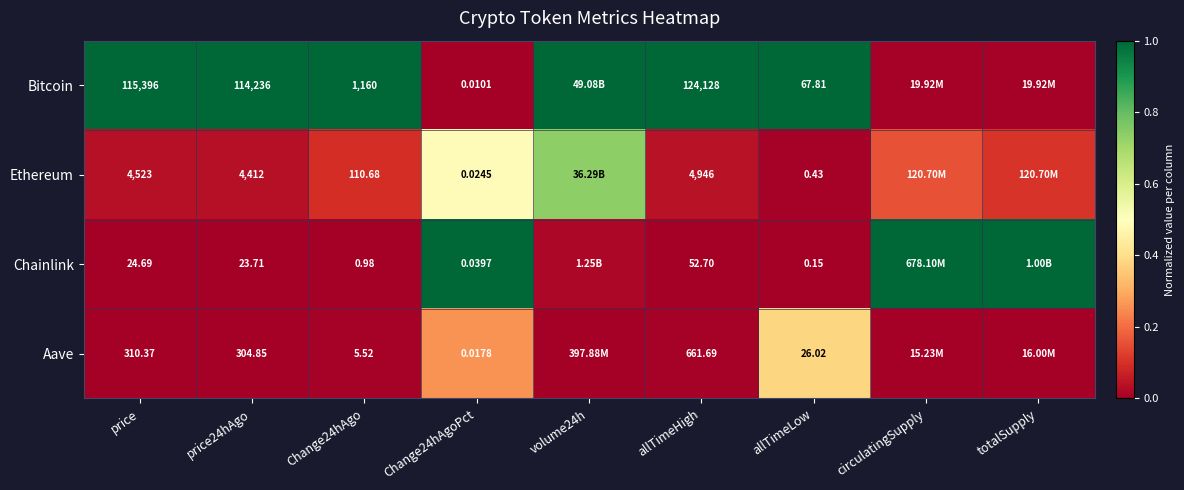

Rank the series at Change24hAgo from highest to lowest value.

Bitcoin, Ethereum, Aave, Chainlink